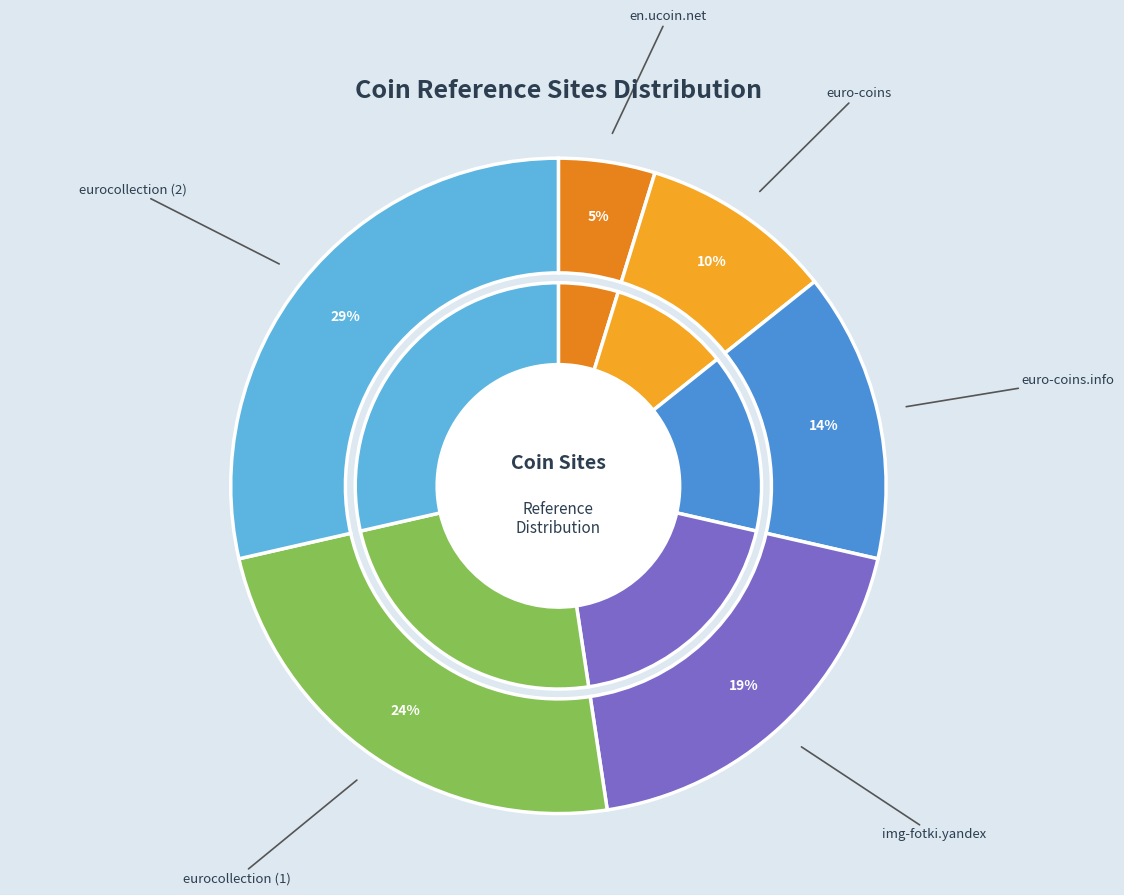

What percentage do eurocollection (2) and euro-coins together represent?

38.1%